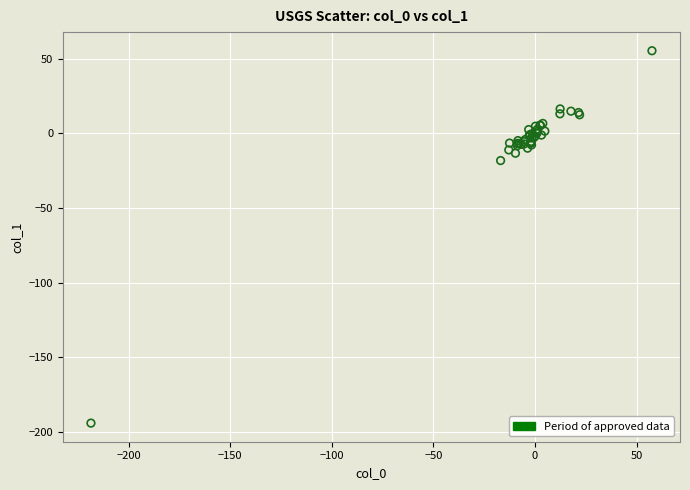

What Y value in the scatter plot is closest to -69?

-18.3